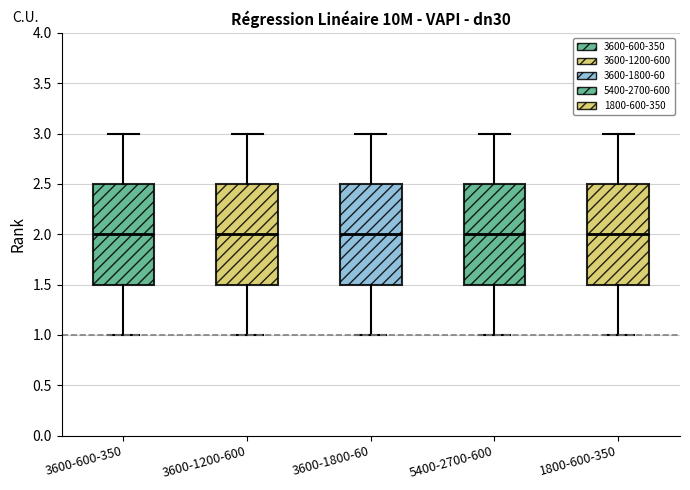

Reading left to right, transcribe this box plot: for each box, give where its median line is, the range the box spans, and where its two whiskers end, as read against the y-axis. The values are not printed on the chart, so give them approximately, as read against the axis.

3600-600-350: median 2.0, box 1.5 to 2.5, whiskers 1.0 to 3.0
3600-1200-600: median 2.0, box 1.5 to 2.5, whiskers 1.0 to 3.0
3600-1800-60: median 2.0, box 1.5 to 2.5, whiskers 1.0 to 3.0
5400-2700-600: median 2.0, box 1.5 to 2.5, whiskers 1.0 to 3.0
1800-600-350: median 2.0, box 1.5 to 2.5, whiskers 1.0 to 3.0